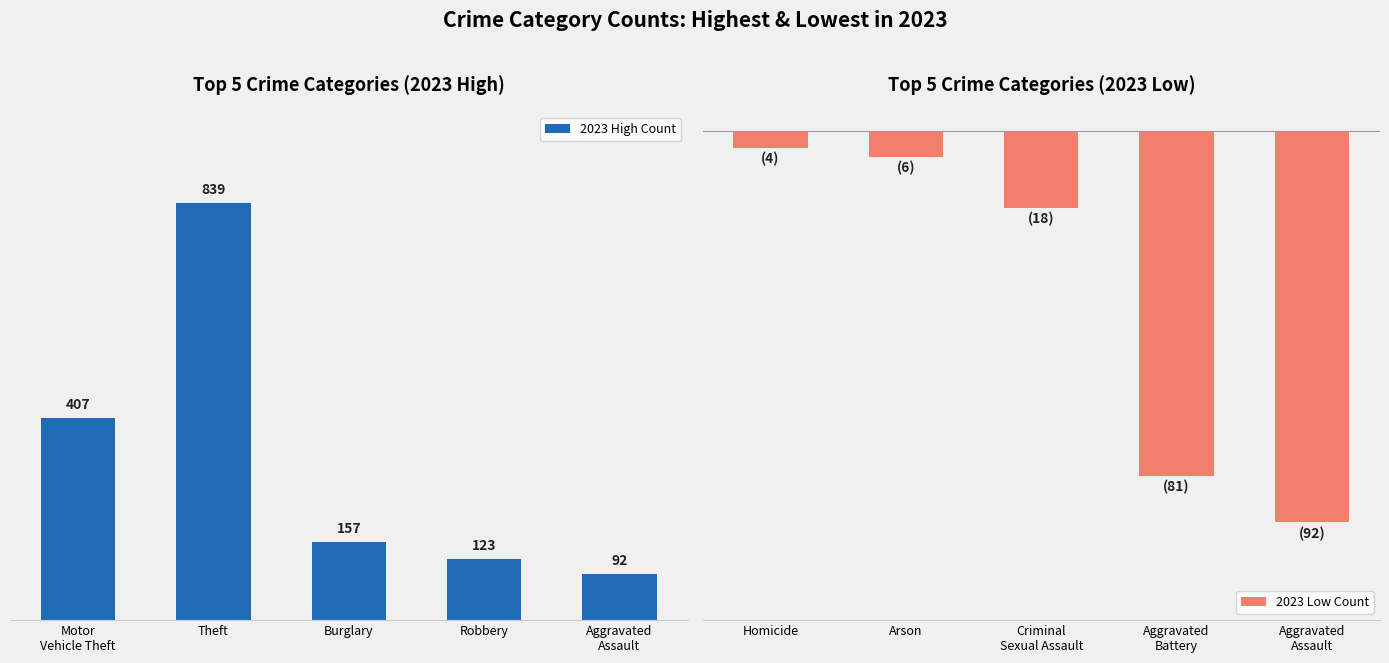

List the labels in order of 2023 High Count value, largest first.

Theft, Motor
Vehicle Theft, Burglary, Robbery, Aggravated
Assault